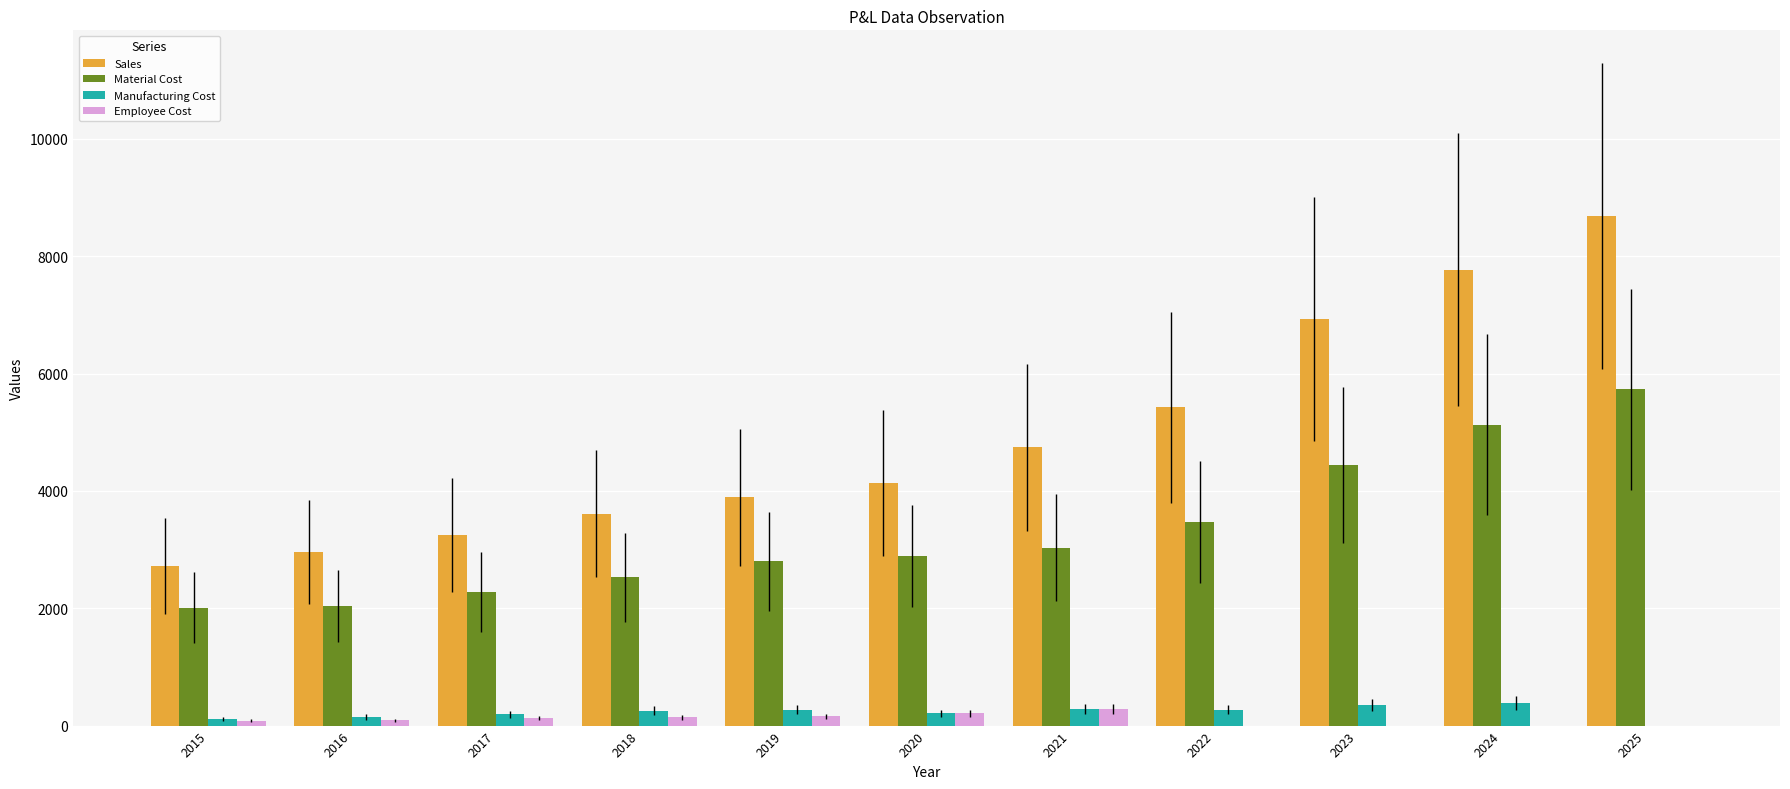

What are all the series names shown in the legend?

Sales, Material Cost, Manufacturing Cost, Employee Cost